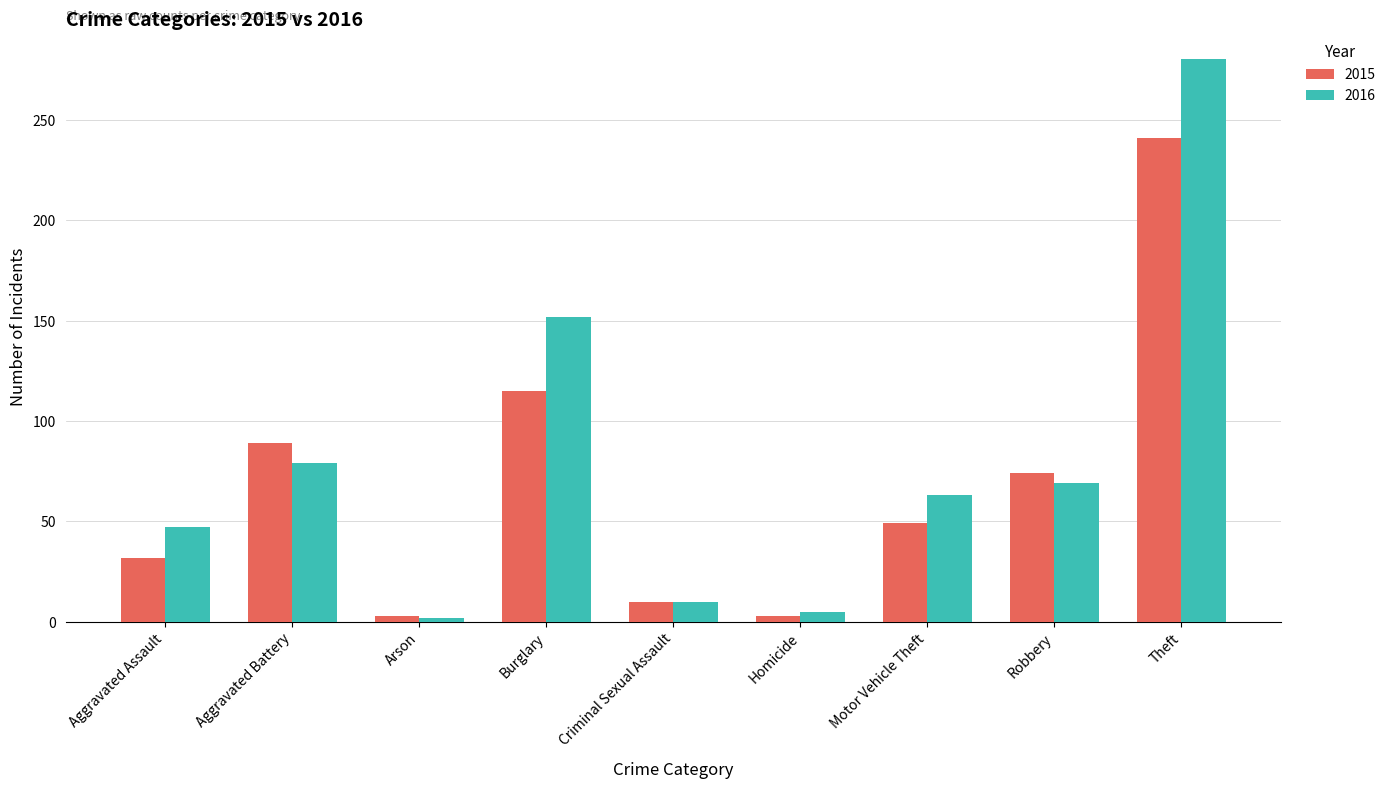

What is the sum of all 2016 values?

707